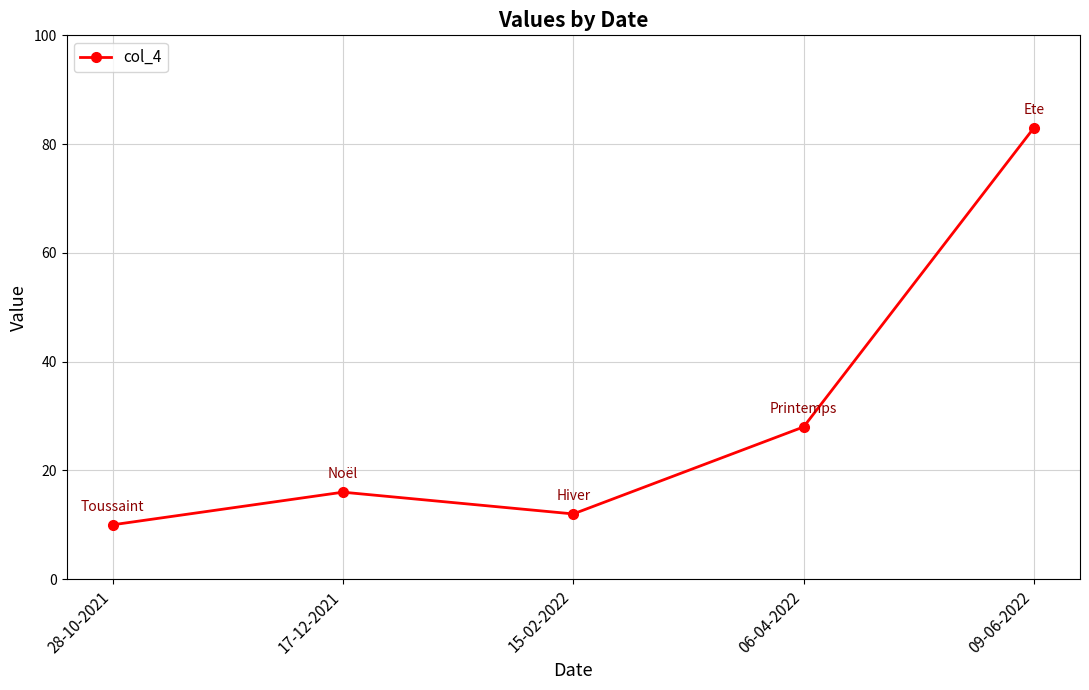

Reading left to right, what are all the values shown in this chart?

28-10-2021=10	17-12-2021=16	15-02-2022=12	06-04-2022=28	09-06-2022=83